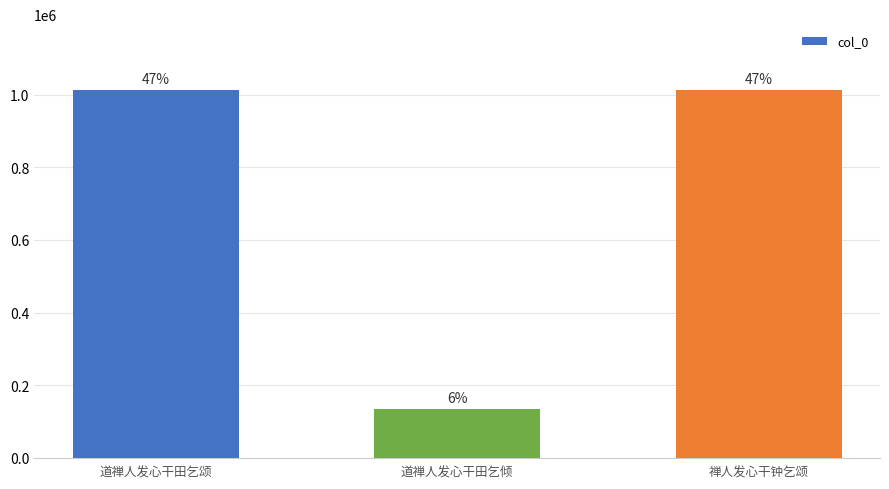

Where is the data nearest to the value 573058?

禅人发心干钟乞颂